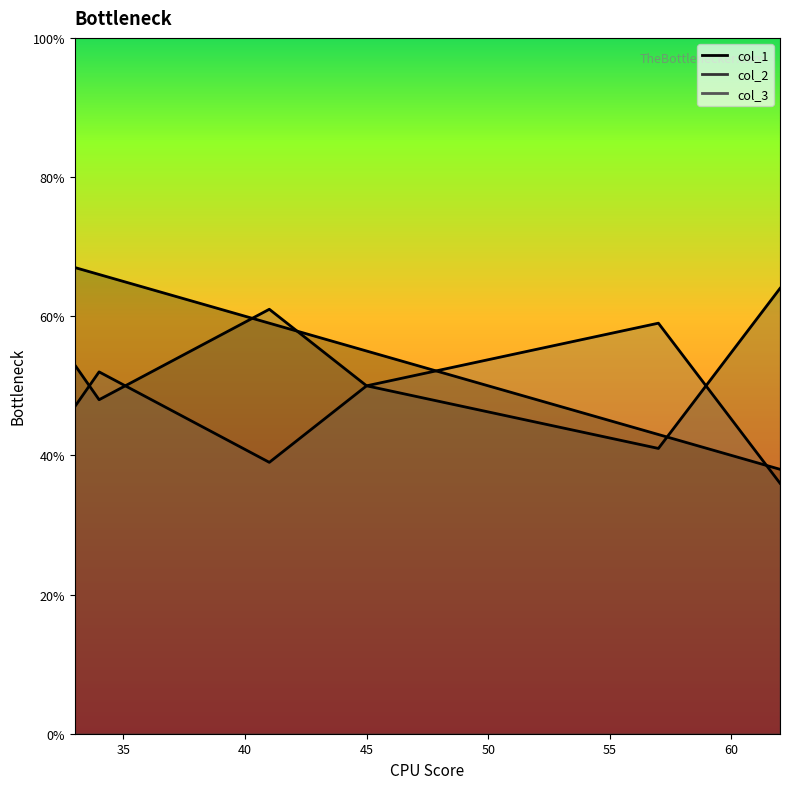

How many data points does each series have?

6